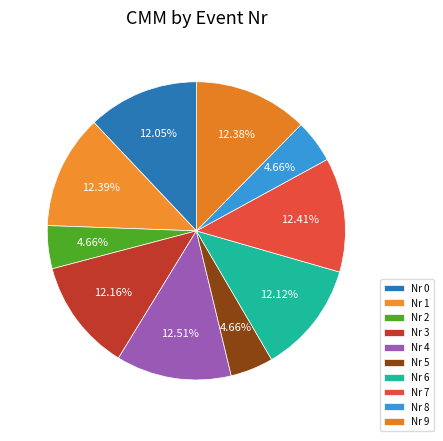

How many slices are in this pie chart?

10